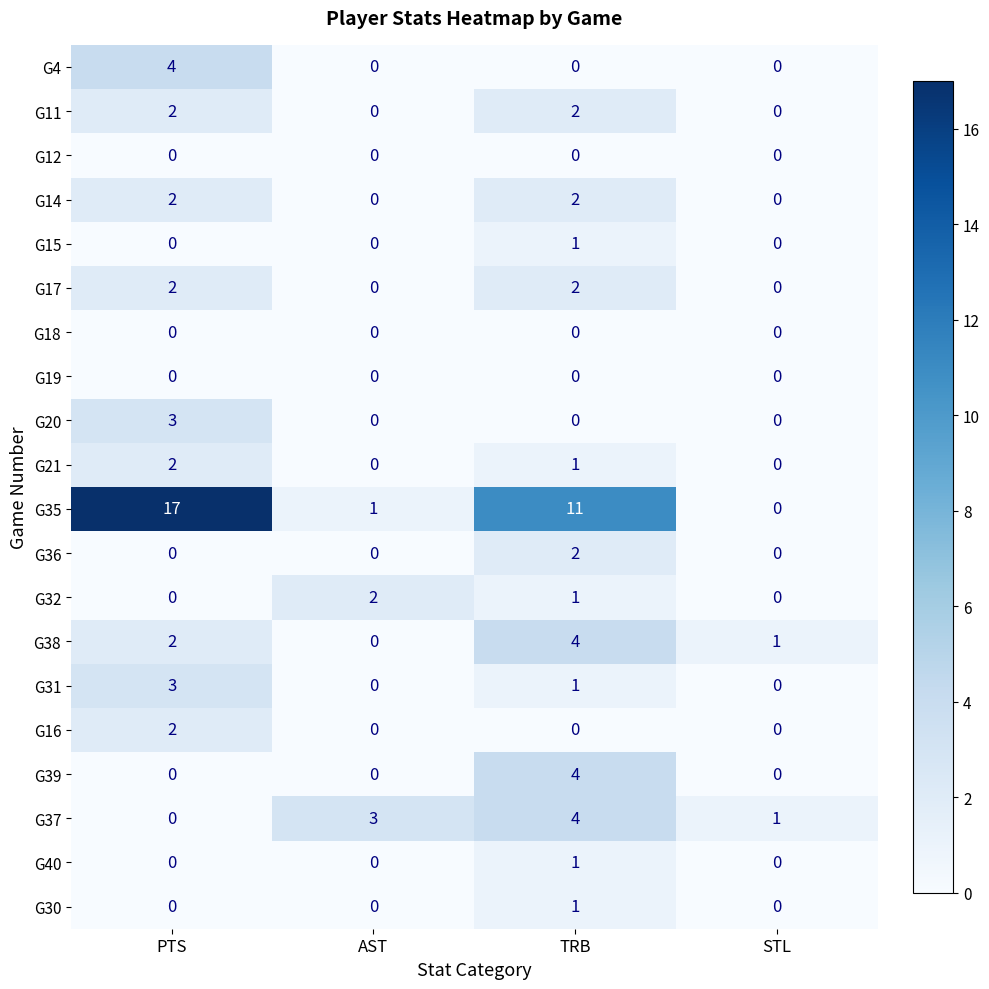

What is the total value across all series at TRB?

37